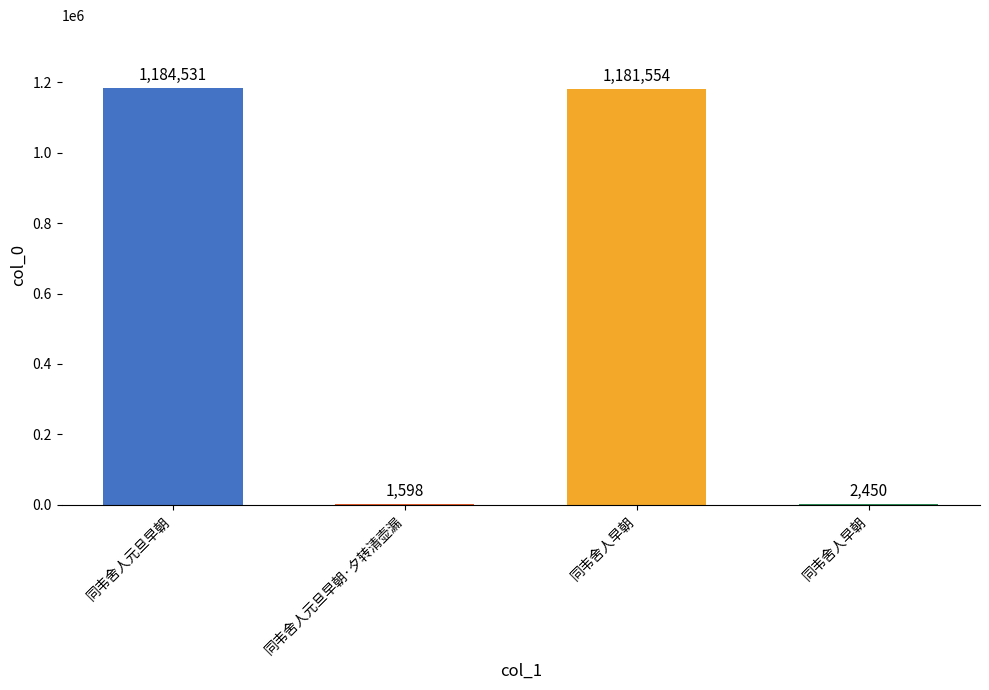

Where does the data first go above 1181554?

同韦舍人元旦早朝